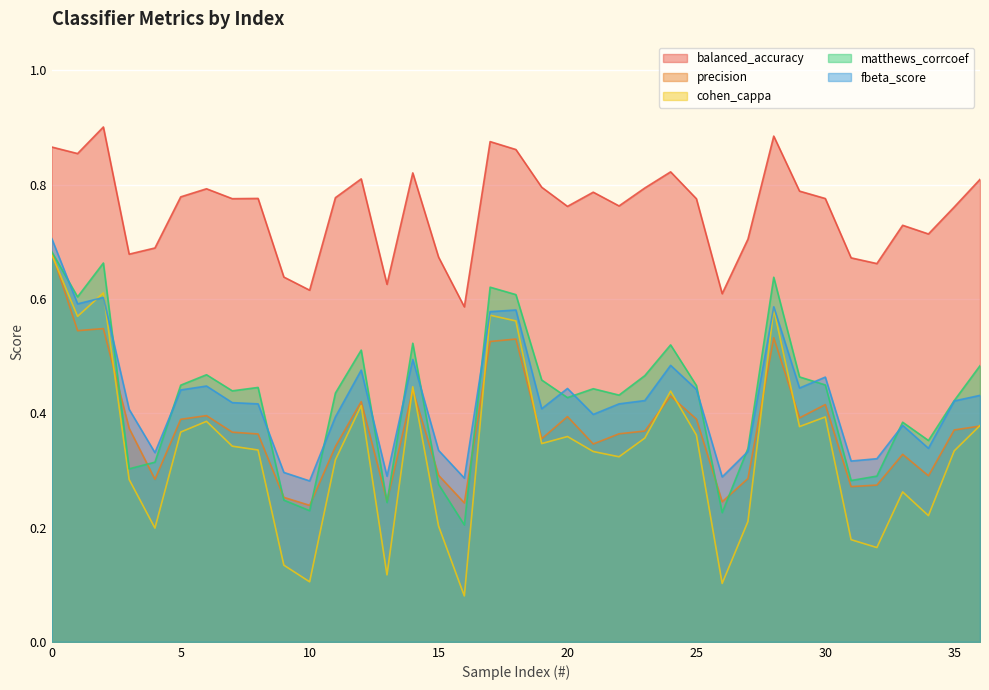

Which series has the largest total across all categories?

balanced_accuracy